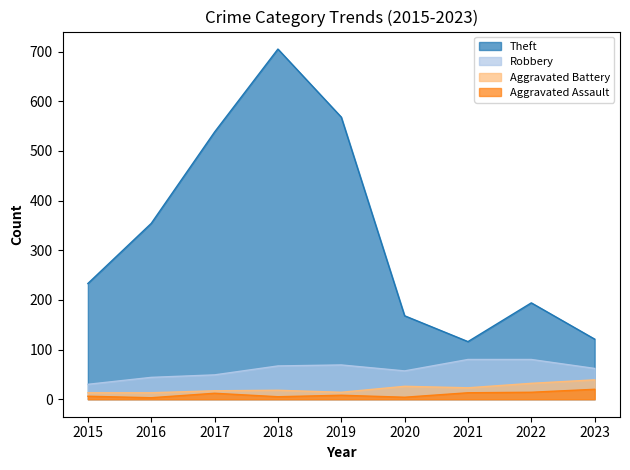

What is the difference between the maximum and second lowest values in the Theft series?

584